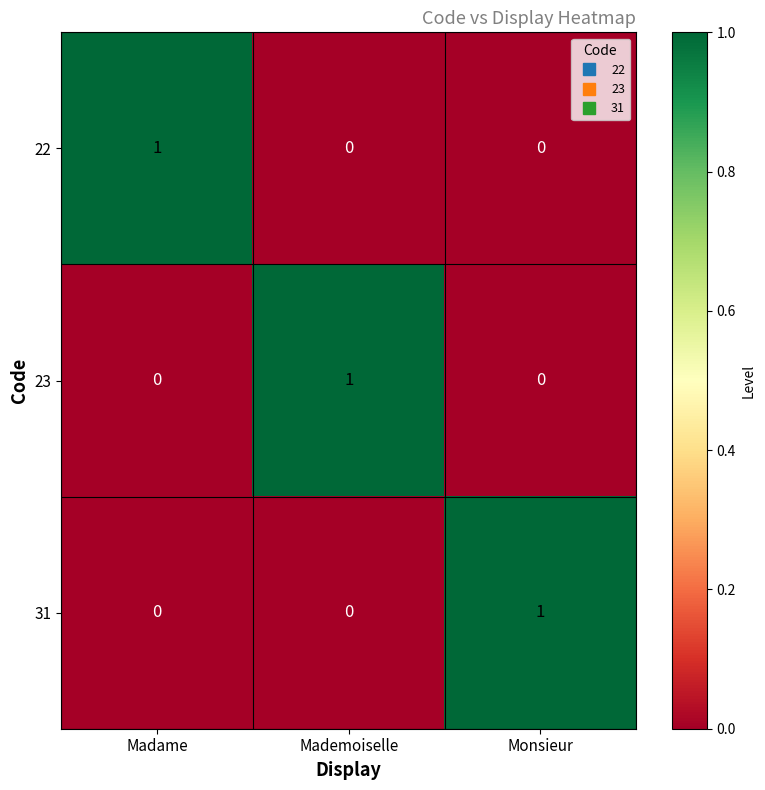

Reading right to left, what are all the values shown in this chart?

22: Monsieur=0	Mademoiselle=0	Madame=1
23: Monsieur=0	Mademoiselle=1	Madame=0
31: Monsieur=1	Mademoiselle=0	Madame=0